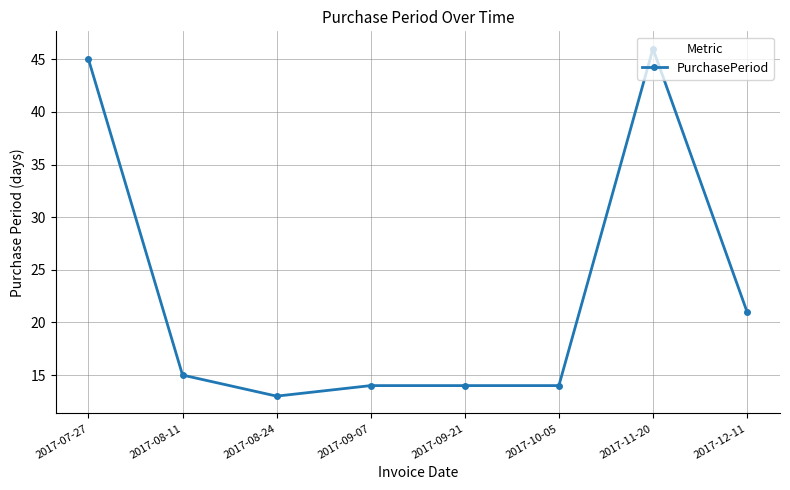

The value at 2017-08-24 is 8. True or false?

False